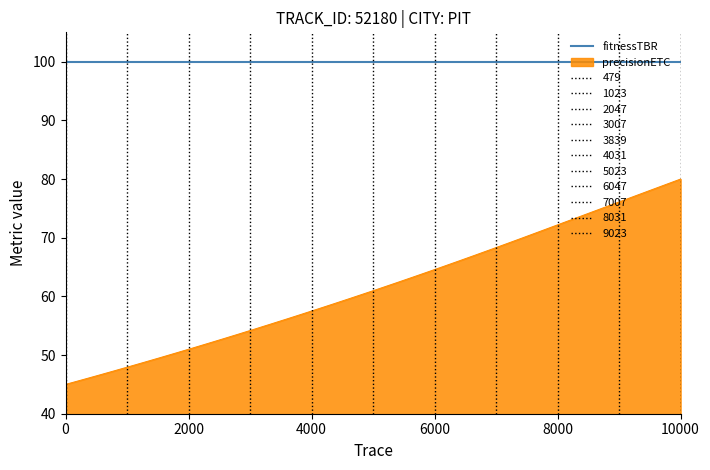

Does the chart have visible grid lines?

No